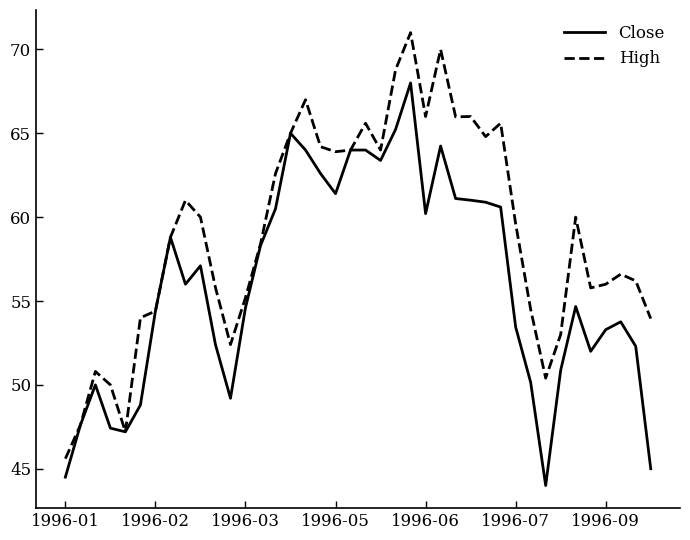

How many distinct data groups are displayed?

2